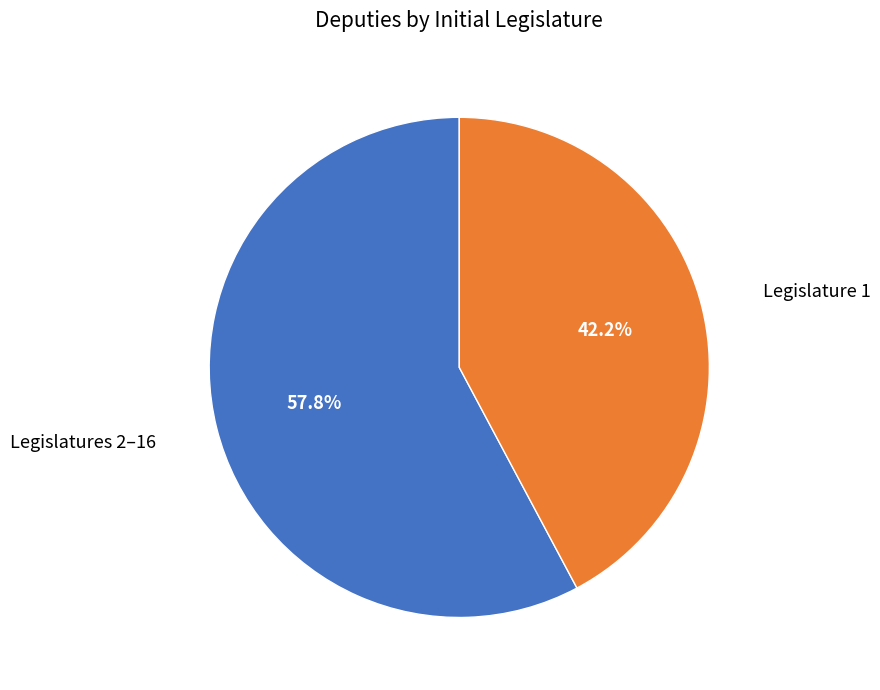

Count the number of slices in the pie.

2